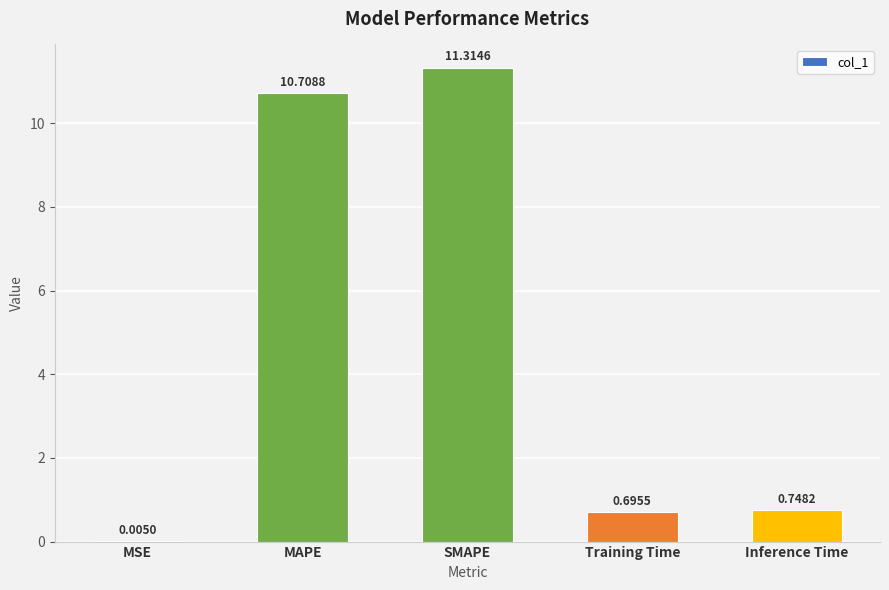

Which label corresponds to the largest value in the chart?

SMAPE